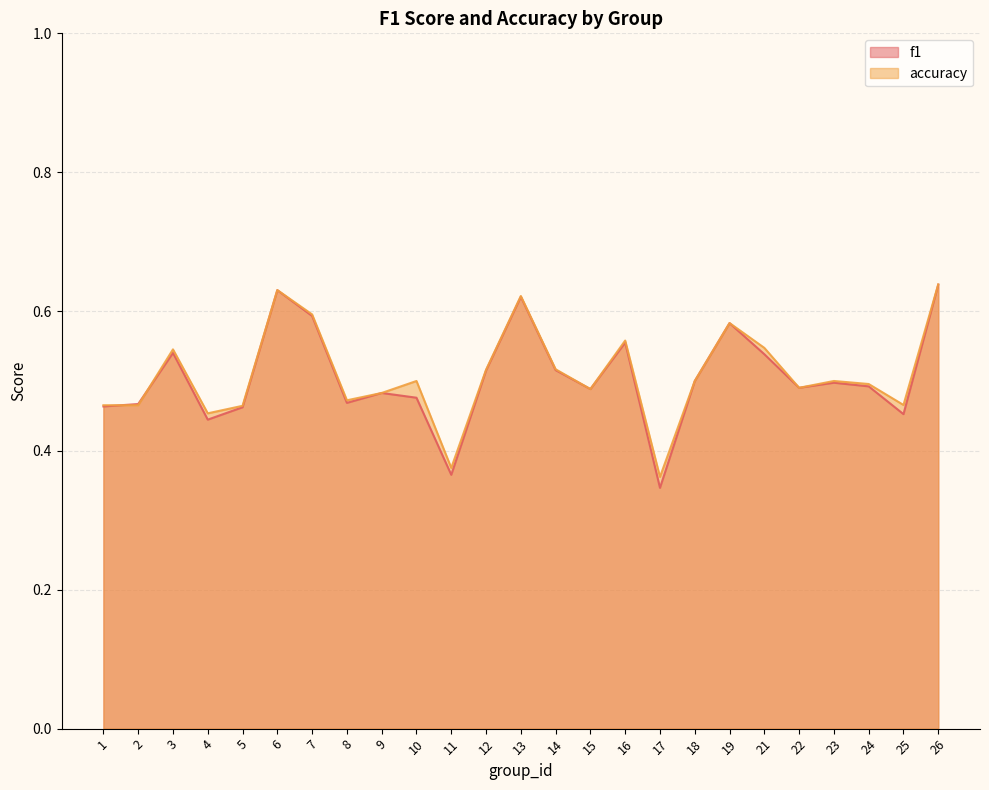

Is it true that accuracy equals 0.6 at 11?

False